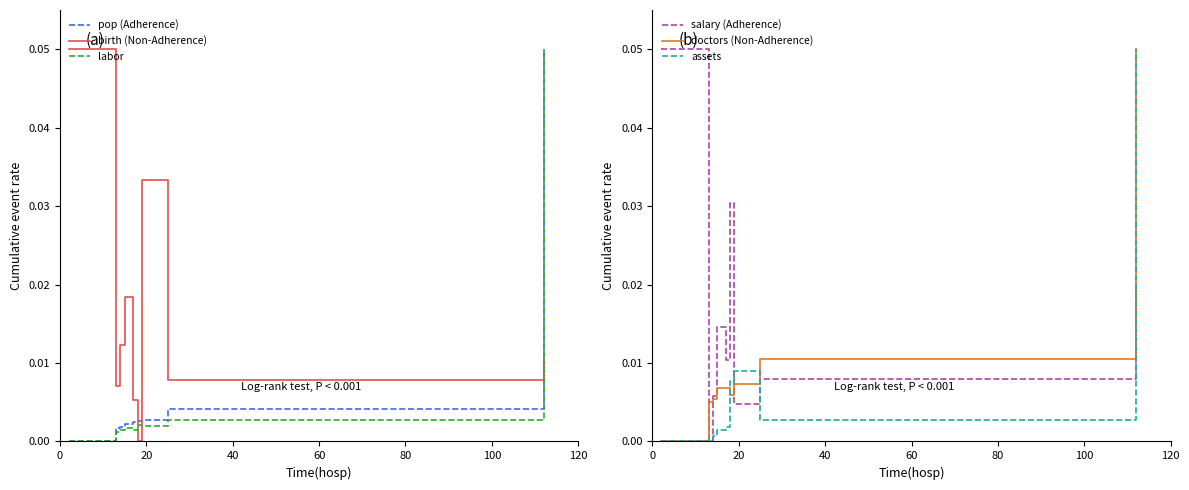

The value of pop at 20 is 0.0. True or false?

False